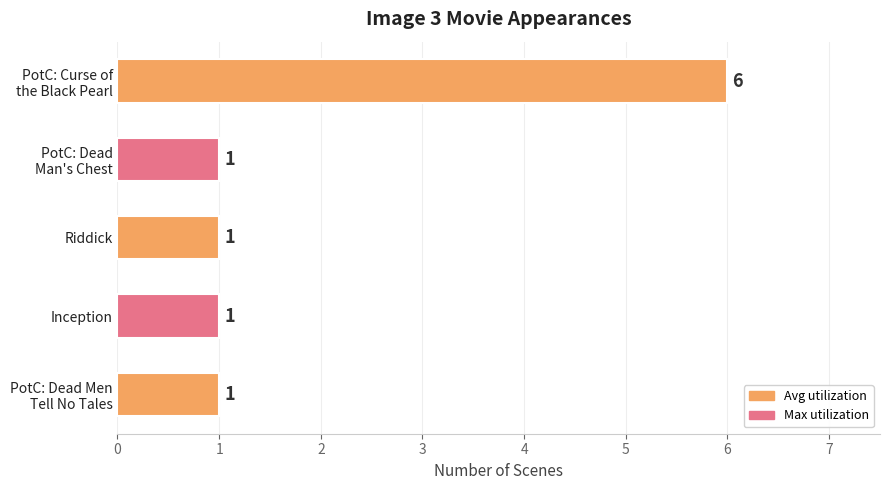

Count the values in the range 1 to 2.

4